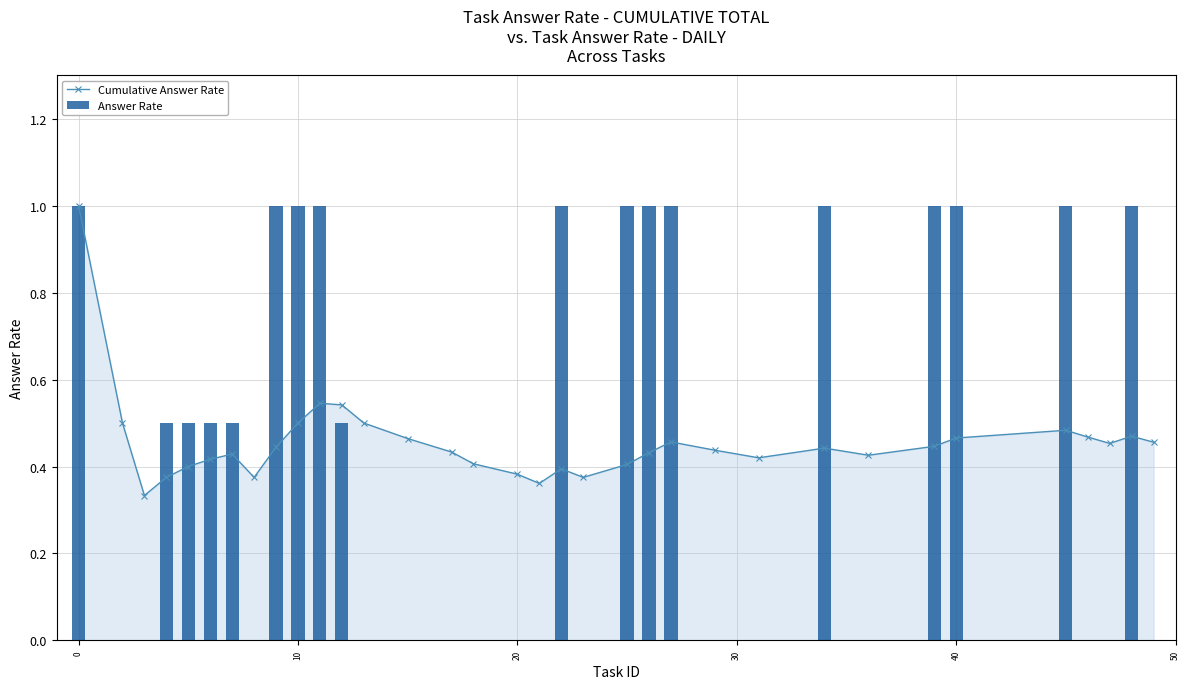

What is the sum of all Answer Rate values?

15.5